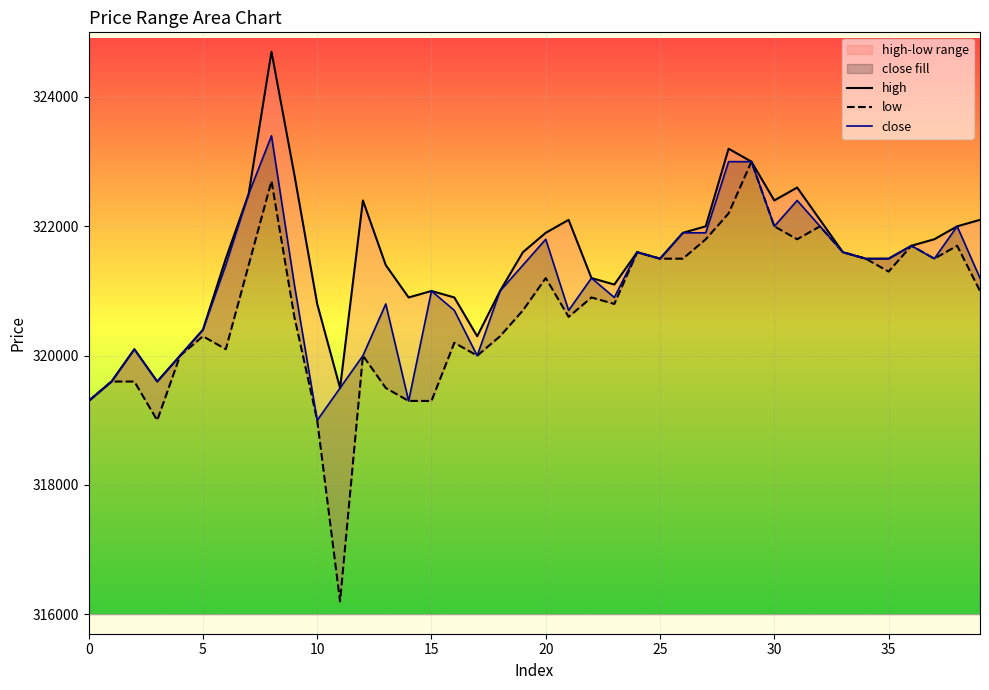

True or false: high has a value of 322100 at 21.

True